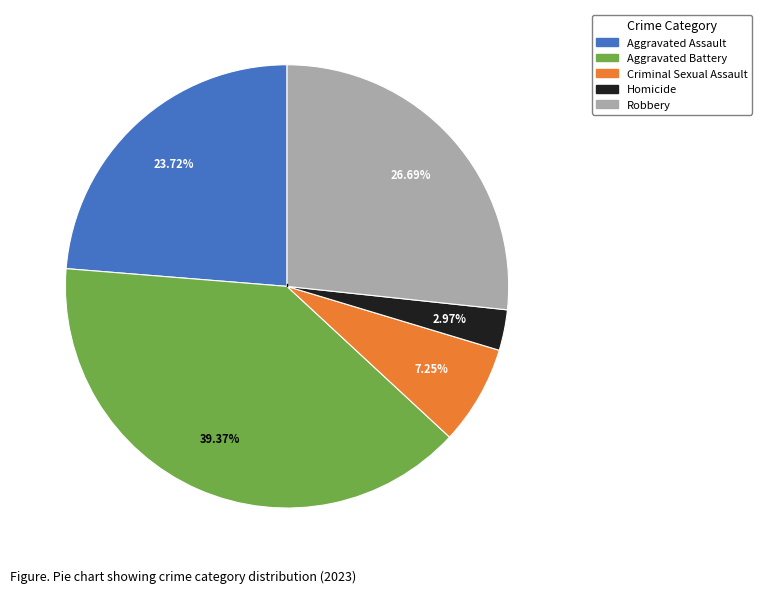

Is there any slice that represents more than half of the pie?

No